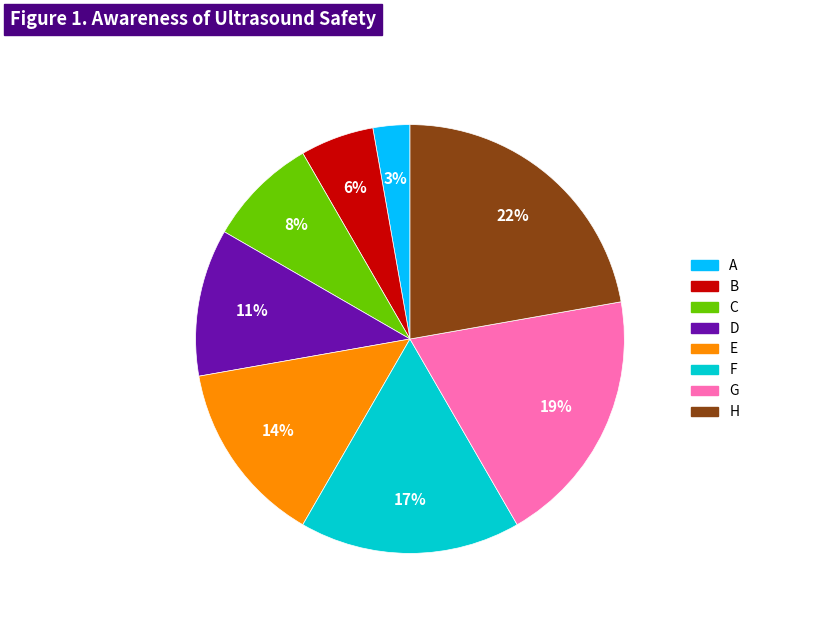

What is the largest slice in the pie chart?

H